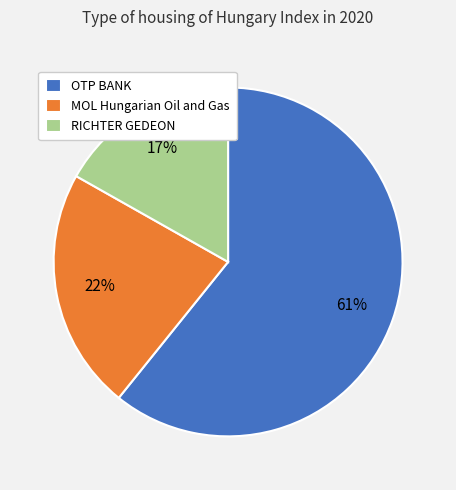

Count the number of slices in the pie.

3